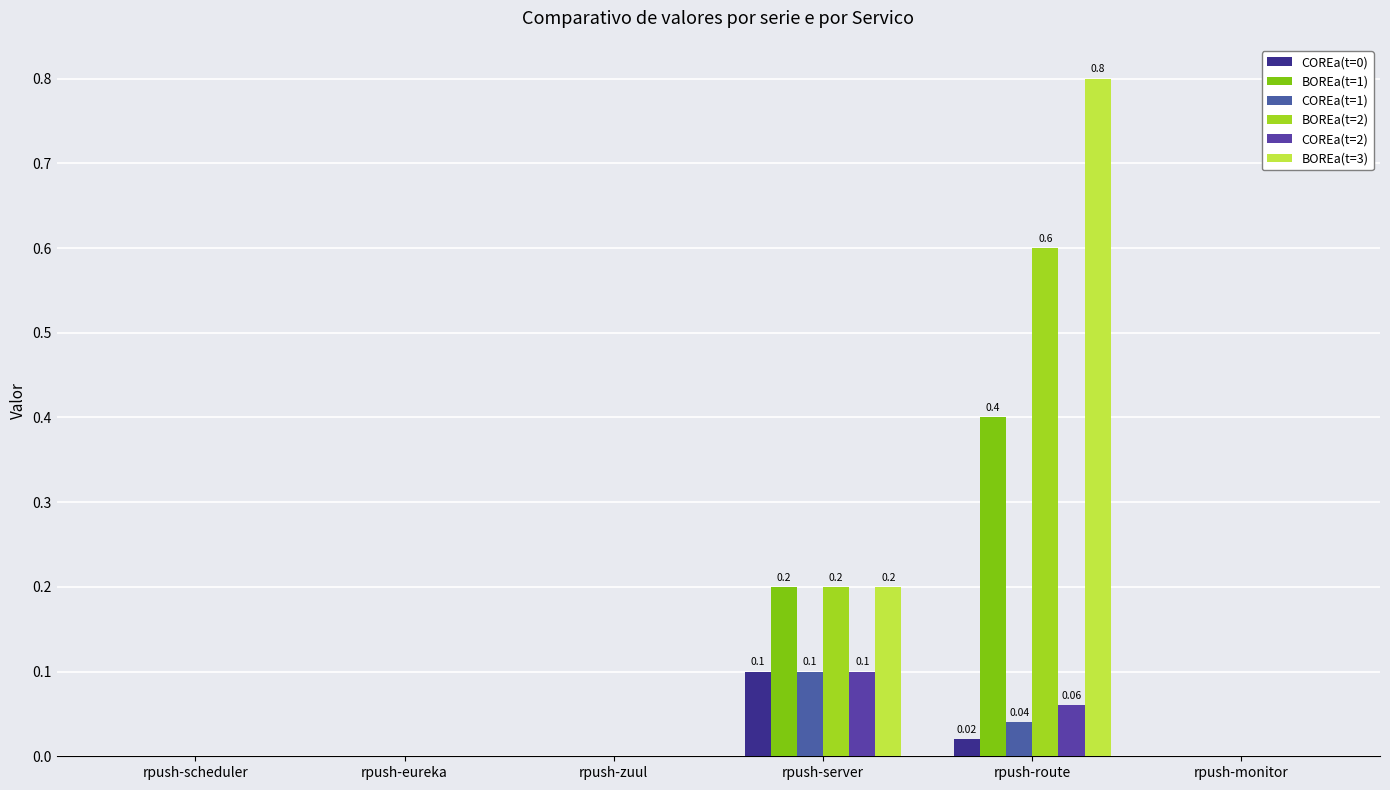

The BOREa(t=1) series shows 0.4 at rpush-route. True or false?

True